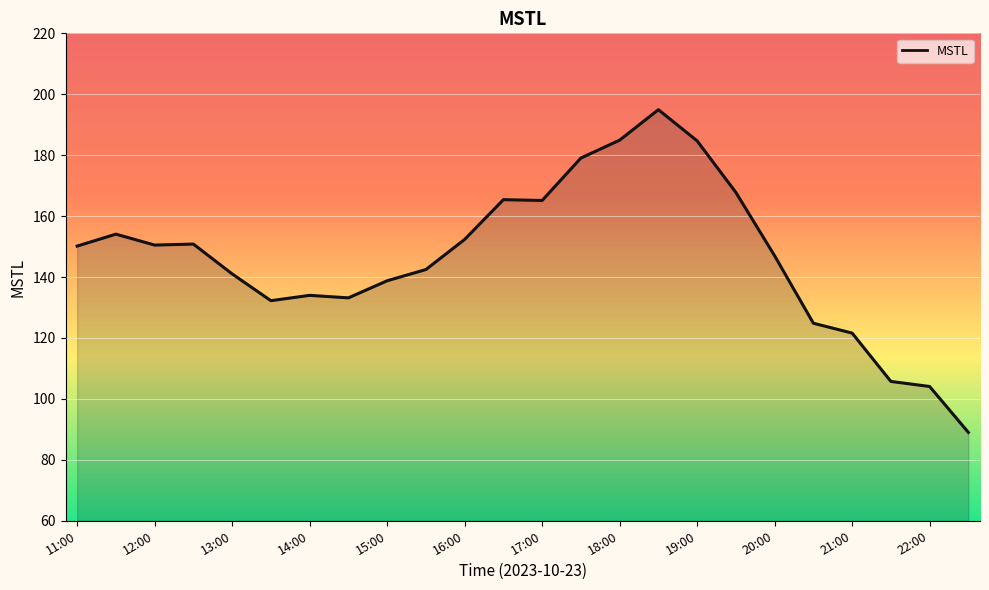

What is the difference between the maximum and second lowest values?

90.9